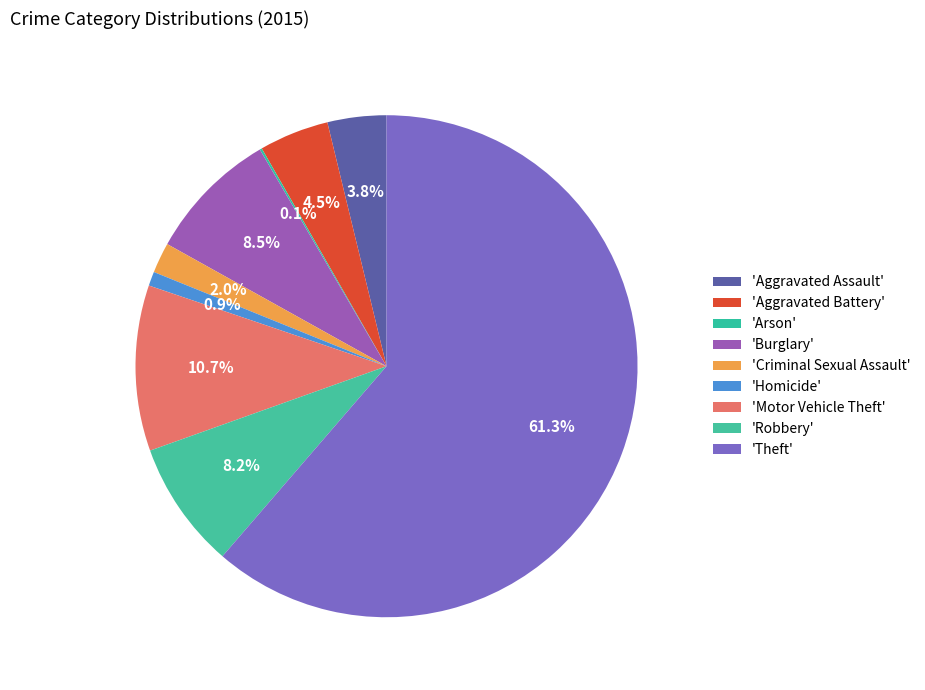

Count the number of slices in the pie.

9